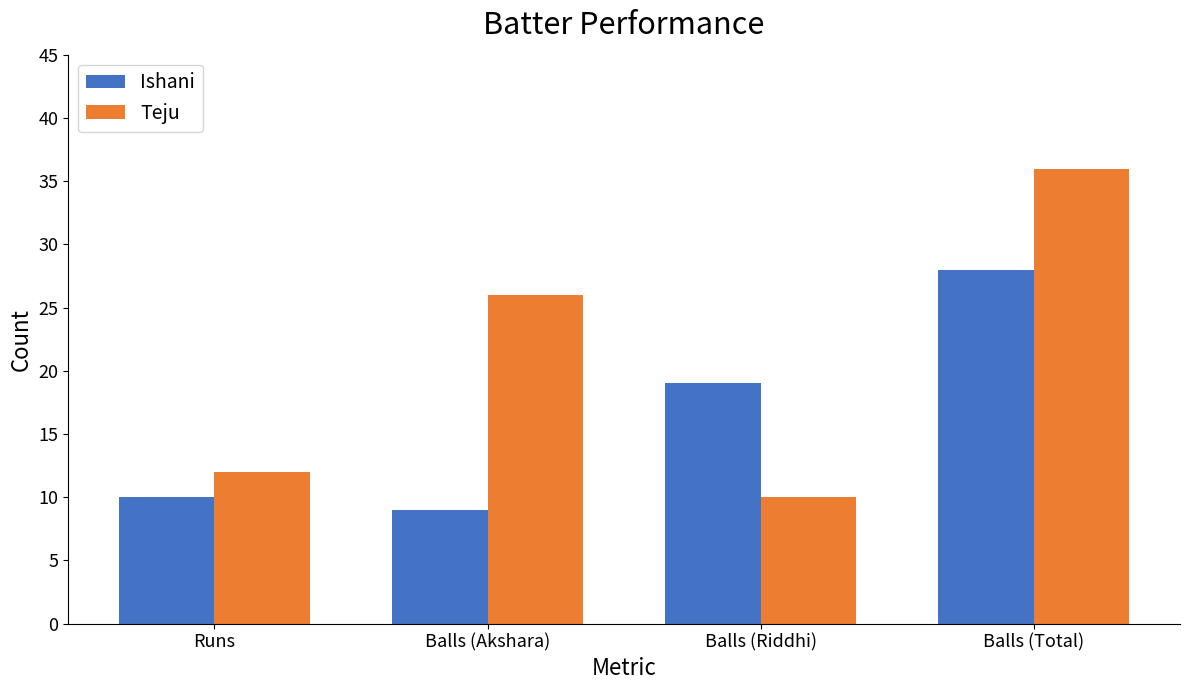

What is the total value across all series at Runs?

22